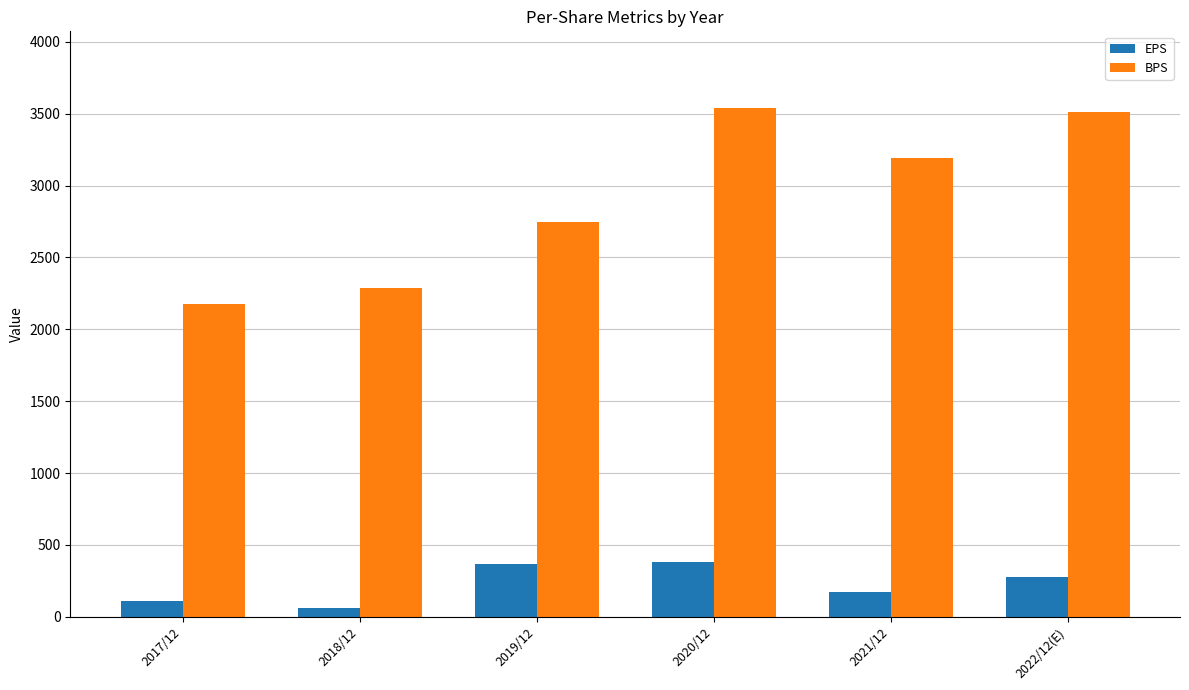

What are all the series names shown in the legend?

EPS, BPS